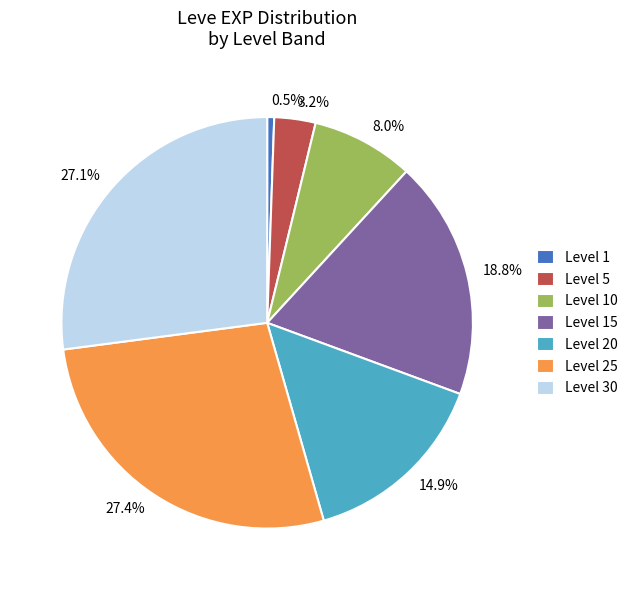

Which slice is the smallest?

Level 1